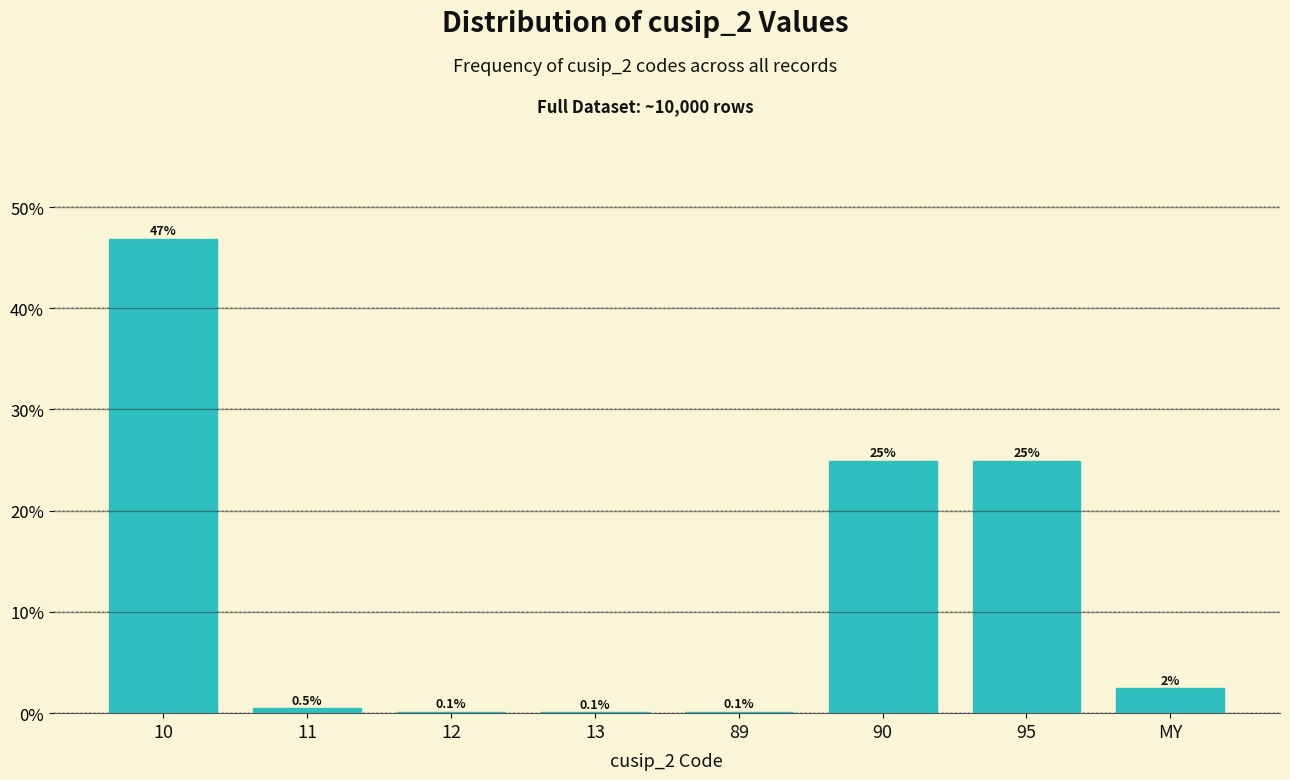

What is the sum of the values at 13 and 95?

25.0